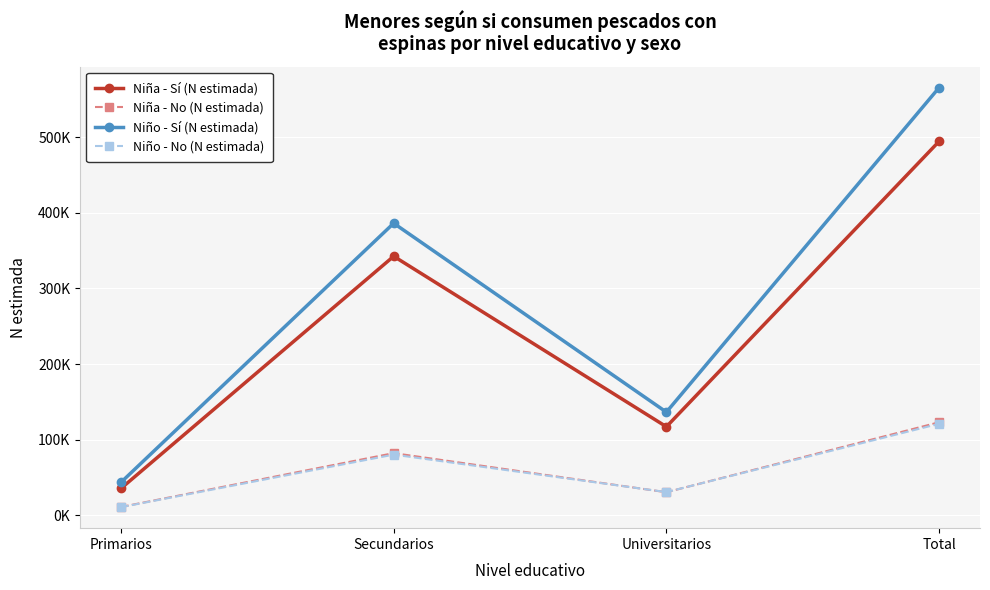

Does the chart have visible grid lines?

Yes